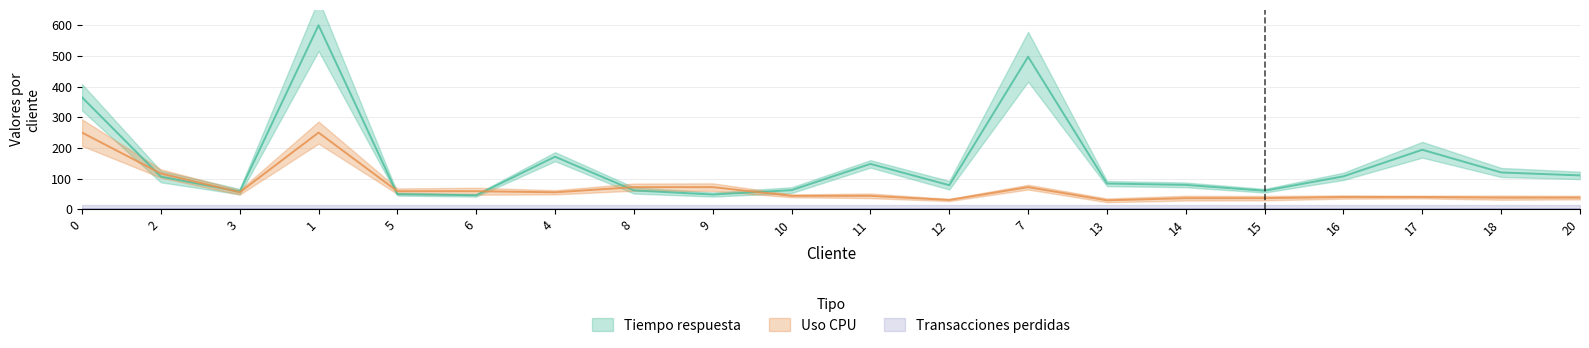

What is the label of the 5th point from the right?

15